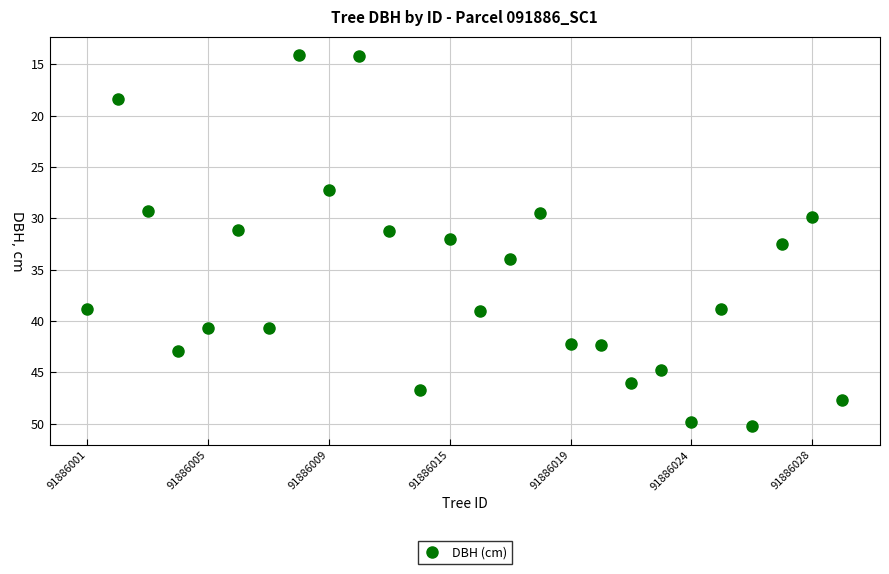

What is the range of X values (max minus min)?

25.0